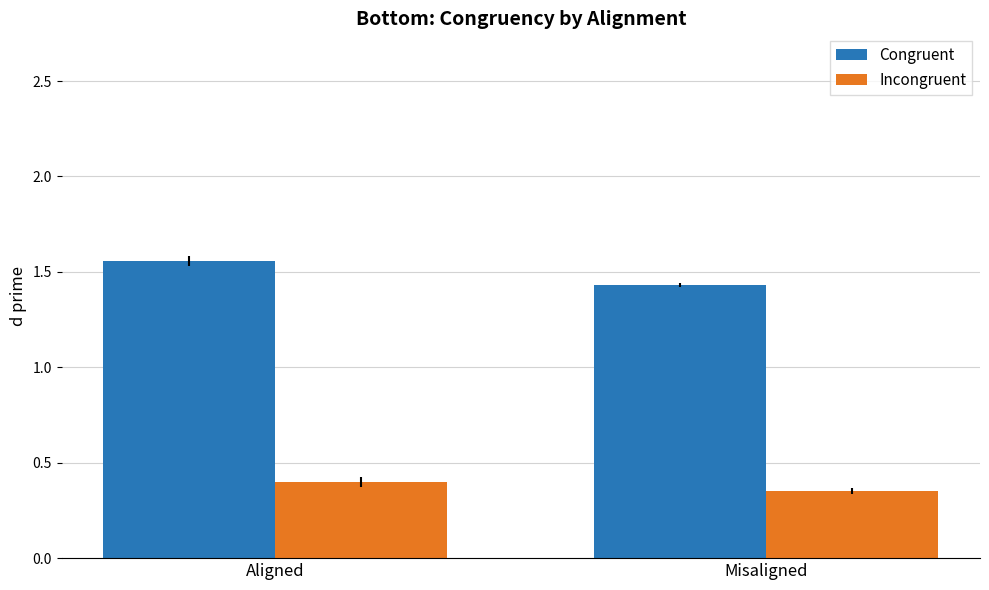

What is the sum of all Incongruent values?

0.8